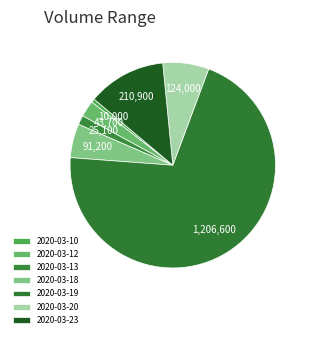

The 2020-03-13 slice represents 11% of the pie. True or false?

False